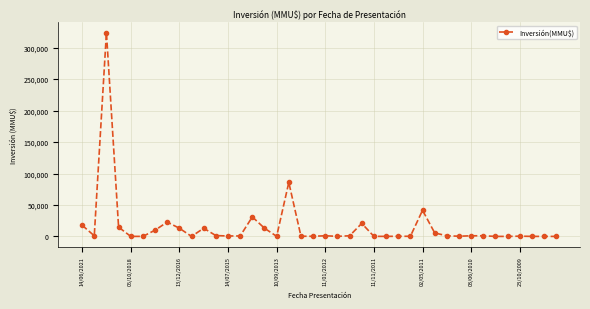

What is the difference between the maximum and second lowest values?

324020